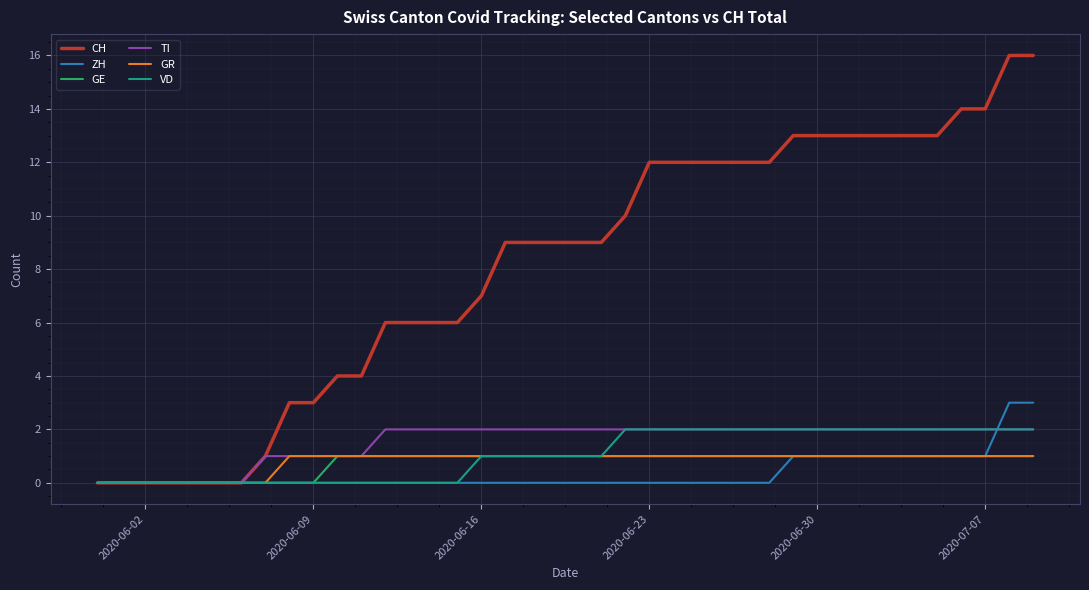

What is the difference between the maximum and second lowest values in the ZH series?

3